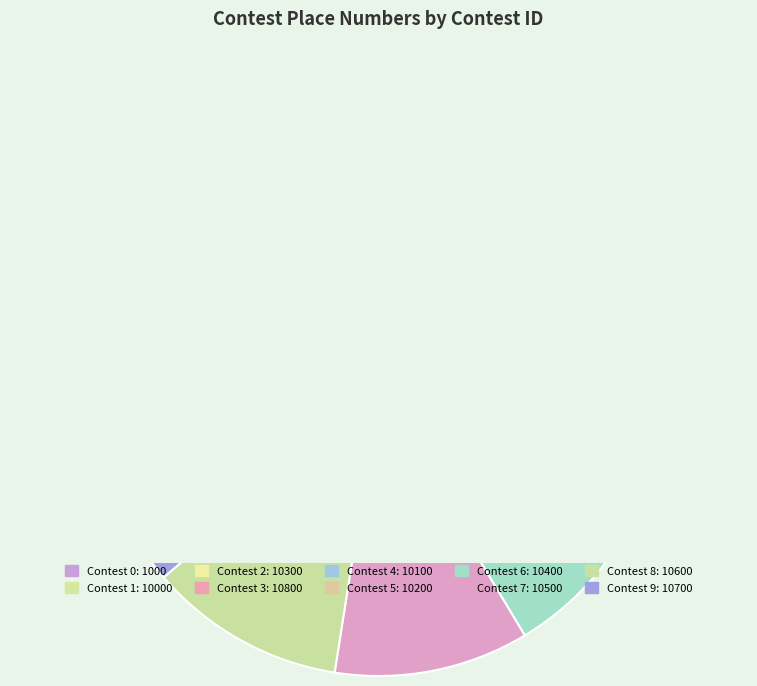

What percentage is NOT represented by 2?

89.1%